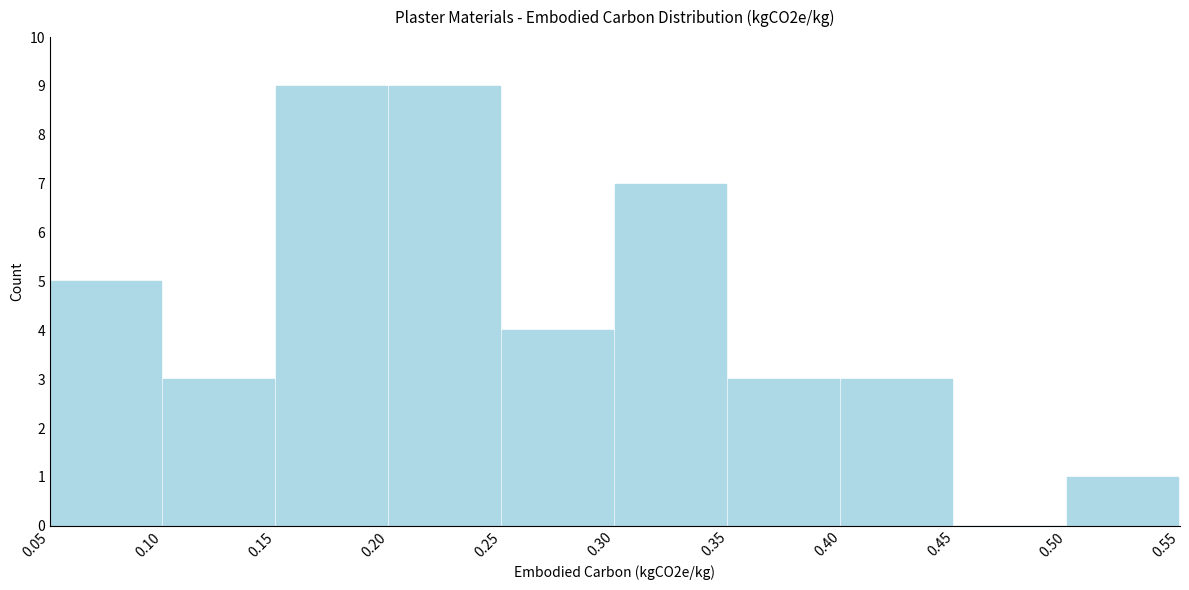

Reading left to right, transcribe this chart: for each bar, give the range it covers on the x-axis and its height. The values are not printed on the chart, so give them approximately, as read against the axis.

0.05 to 0.10: 5
0.10 to 0.15: 3
0.15 to 0.20: 9
0.20 to 0.25: 9
0.25 to 0.30: 4
0.30 to 0.35: 7
0.35 to 0.40: 3
0.40 to 0.45: 3
0.45 to 0.50: 0
0.50 to 0.55: 1